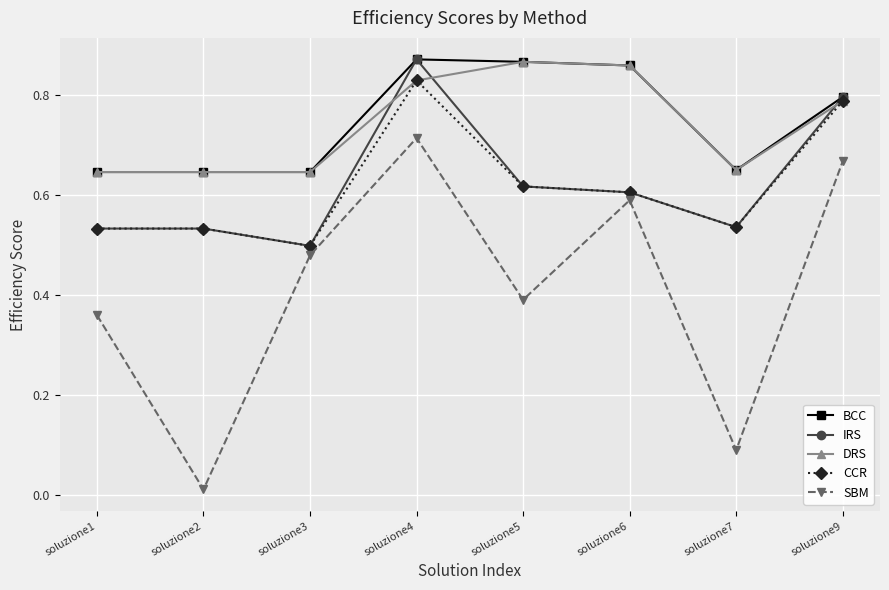

Does the chart have visible grid lines?

Yes